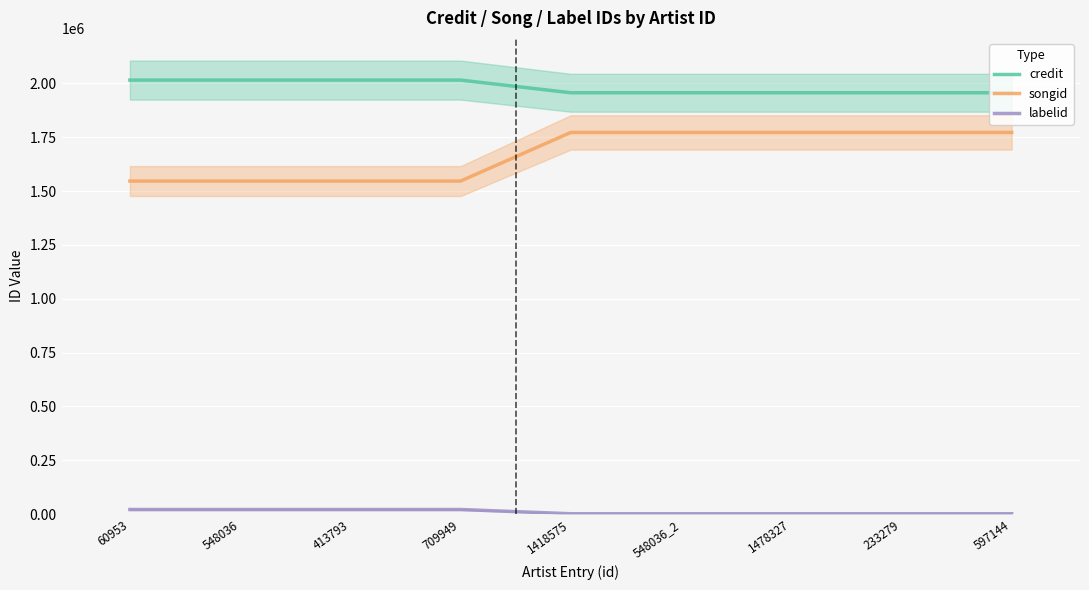

Is it true that credit equals 1956289 at 233279?

True